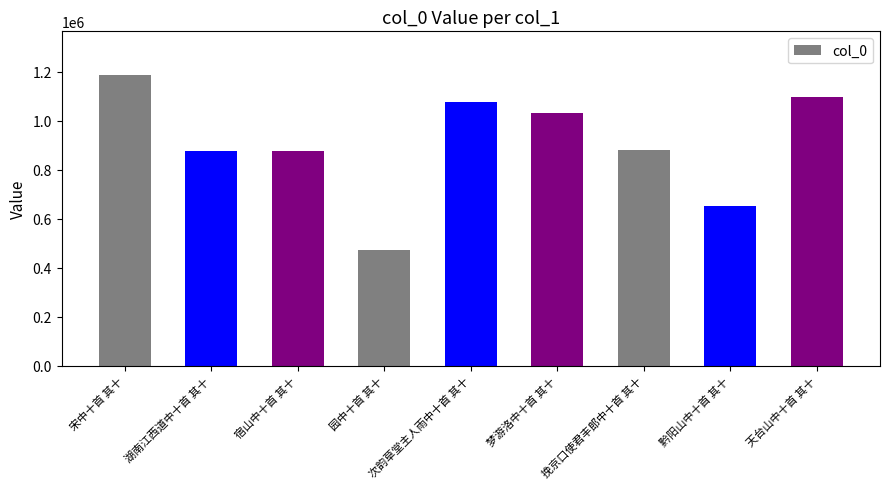

What is the greatest value displayed?

1187129